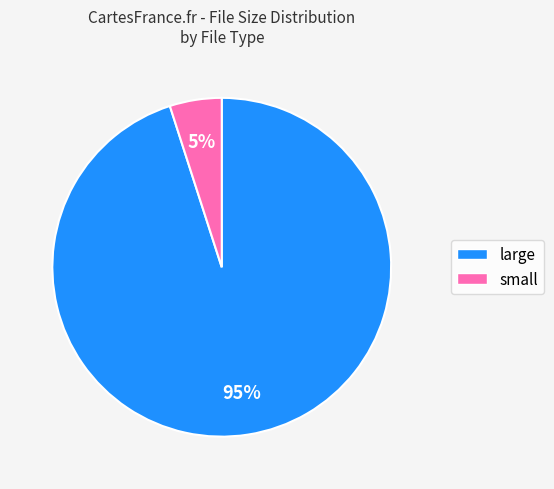

Combined, do large and small account for over 50%?

Yes